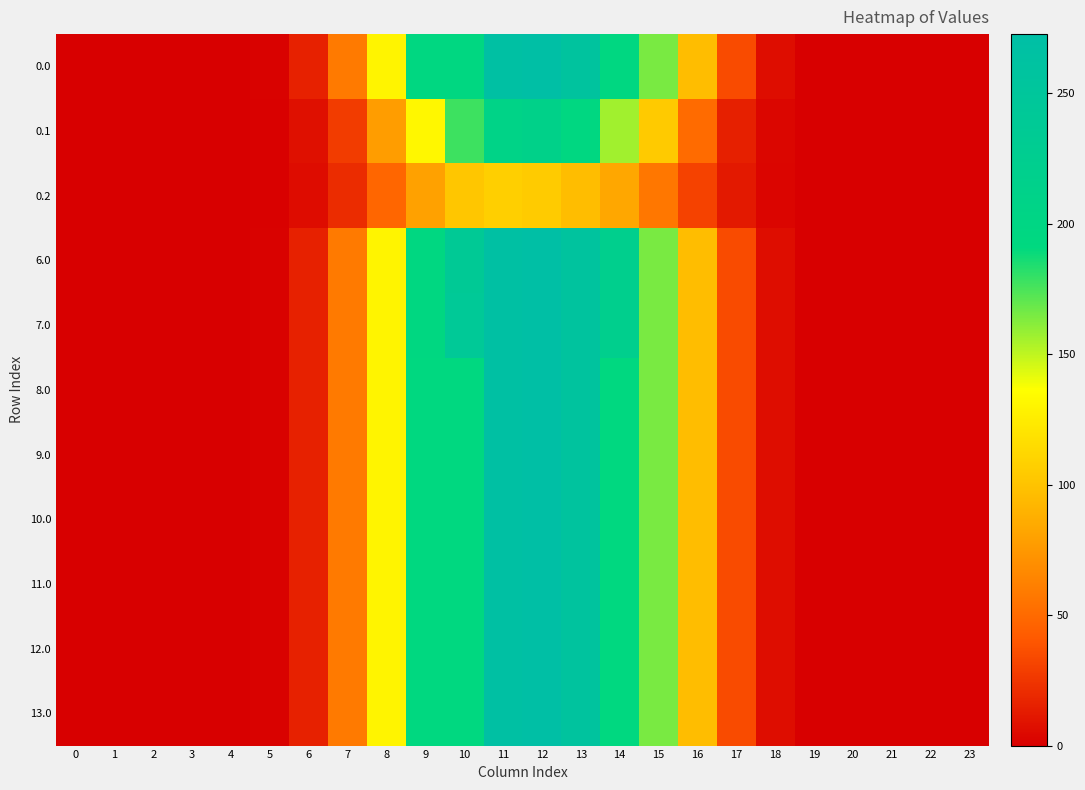

Reading left to right, transcribe all the data shown in this chart.

0.0: 0=0.0	1=0.0	2=0.0	3=0.0	4=0.0	5=1.5	6=15.6	7=58.9	8=129.7	9=194.0	10=194.0	11=268.2	12=272.6	13=257.4	14=194.3	15=165.0	16=96.0	17=34.8	18=6.7	19=0.1	20=0.0	21=0.0	22=0.0	23=0.0
0.1: 0=0.0	1=0.0	2=0.0	3=0.0	4=0.0	5=0.8	6=7.9	7=28.1	8=77.2	9=132.0	10=177.5	11=207.1	12=212.6	13=194.5	14=156.1	15=104.3	16=50.7	17=15.2	18=3.3	19=0.1	20=0.0	21=0.0	22=0.0	23=0.0
0.2: 0=0.0	1=0.0	2=0.0	3=0.0	4=0.0	5=0.7	6=6.1	7=20.6	8=48.4	9=79.6	10=101.9	11=107.4	12=104.9	13=96.9	14=82.9	15=57.4	16=30.8	17=11.9	18=2.9	19=0.0	20=0.0	21=0.0	22=0.0	23=0.0
6.0: 0=0.0	1=0.0	2=0.0	3=0.0	4=0.0	5=1.5	6=15.6	7=58.9	8=129.7	9=194.3	10=238.0	11=268.2	12=272.6	13=257.4	14=219.7	15=165.0	16=96.0	17=34.8	18=6.7	19=0.1	20=0.0	21=0.0	22=0.0	23=0.0
7.0: 0=0.0	1=0.0	2=0.0	3=0.0	4=0.0	5=1.5	6=15.6	7=58.9	8=129.7	9=194.3	10=241.1	11=268.2	12=272.6	13=257.4	14=219.7	15=165.0	16=96.0	17=34.8	18=6.7	19=0.1	20=0.0	21=0.0	22=0.0	23=0.0
8.0: 0=0.0	1=0.0	2=0.0	3=0.0	4=0.0	5=1.5	6=15.6	7=58.9	8=129.7	9=192.0	10=192.0	11=268.2	12=272.6	13=257.4	14=192.3	15=165.0	16=96.0	17=34.8	18=6.7	19=0.1	20=0.0	21=0.0	22=0.0	23=0.0
9.0: 0=0.0	1=0.0	2=0.0	3=0.0	4=0.0	5=1.5	6=15.6	7=58.9	8=129.7	9=192.0	10=192.0	11=268.2	12=272.6	13=257.4	14=192.3	15=165.0	16=96.0	17=34.8	18=6.7	19=0.1	20=0.0	21=0.0	22=0.0	23=0.0
10.0: 0=0.0	1=0.0	2=0.0	3=0.0	4=0.0	5=1.5	6=15.6	7=58.9	8=129.7	9=192.0	10=192.0	11=268.2	12=272.6	13=257.4	14=192.3	15=165.0	16=96.0	17=34.8	18=6.7	19=0.1	20=0.0	21=0.0	22=0.0	23=0.0
11.0: 0=0.0	1=0.0	2=0.0	3=0.0	4=0.0	5=1.5	6=15.6	7=58.9	8=129.7	9=192.0	10=192.0	11=268.2	12=272.6	13=257.4	14=192.3	15=165.0	16=96.0	17=34.8	18=6.7	19=0.1	20=0.0	21=0.0	22=0.0	23=0.0
12.0: 0=0.0	1=0.0	2=0.0	3=0.0	4=0.0	5=1.5	6=15.6	7=58.9	8=129.7	9=192.0	10=192.0	11=268.2	12=272.6	13=257.4	14=192.3	15=165.0	16=96.0	17=34.8	18=6.7	19=0.1	20=0.0	21=0.0	22=0.0	23=0.0
13.0: 0=0.0	1=0.0	2=0.0	3=0.0	4=0.0	5=1.5	6=15.6	7=58.9	8=129.7	9=192.0	10=192.0	11=268.2	12=272.6	13=257.4	14=192.3	15=165.0	16=96.0	17=34.8	18=6.7	19=0.1	20=0.0	21=0.0	22=0.0	23=0.0